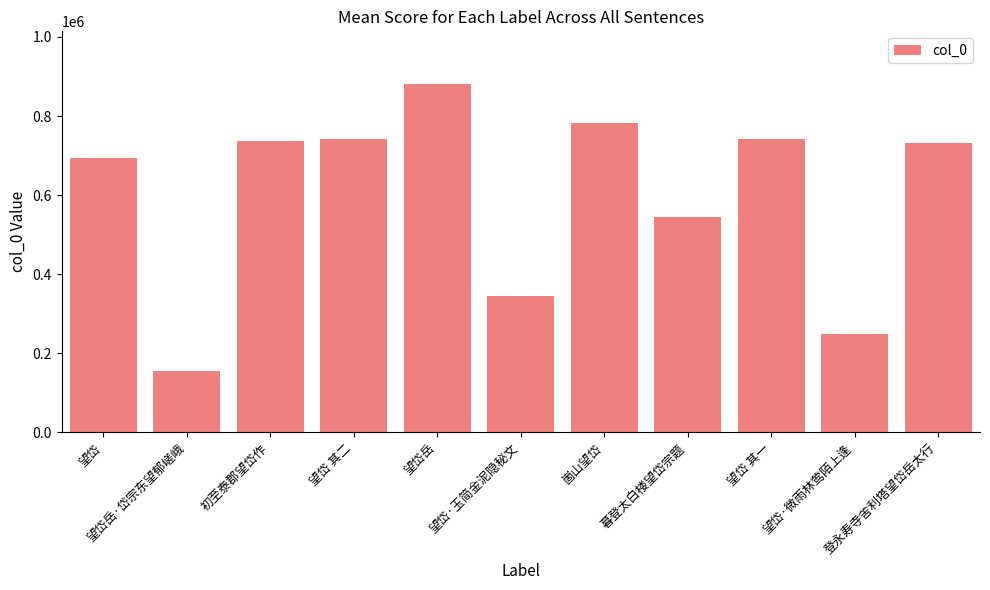

At which label is the value closest to 518735?

暮登太白楼望岱宗题